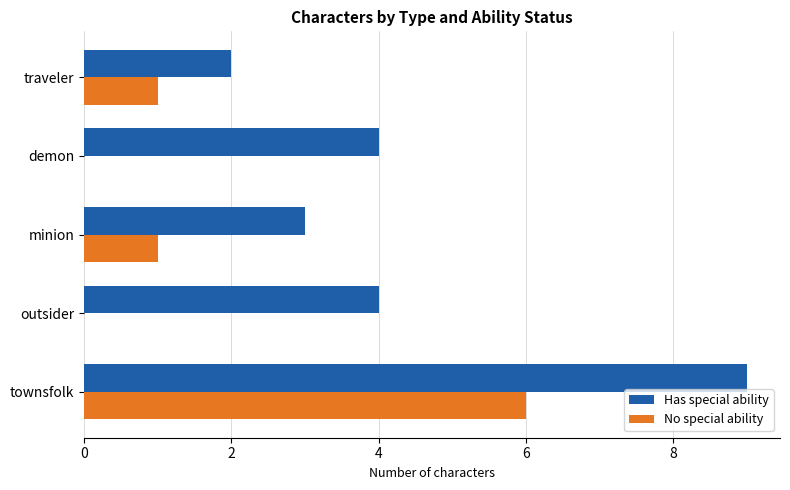

The value of Has special ability at townsfolk is 9. True or false?

True